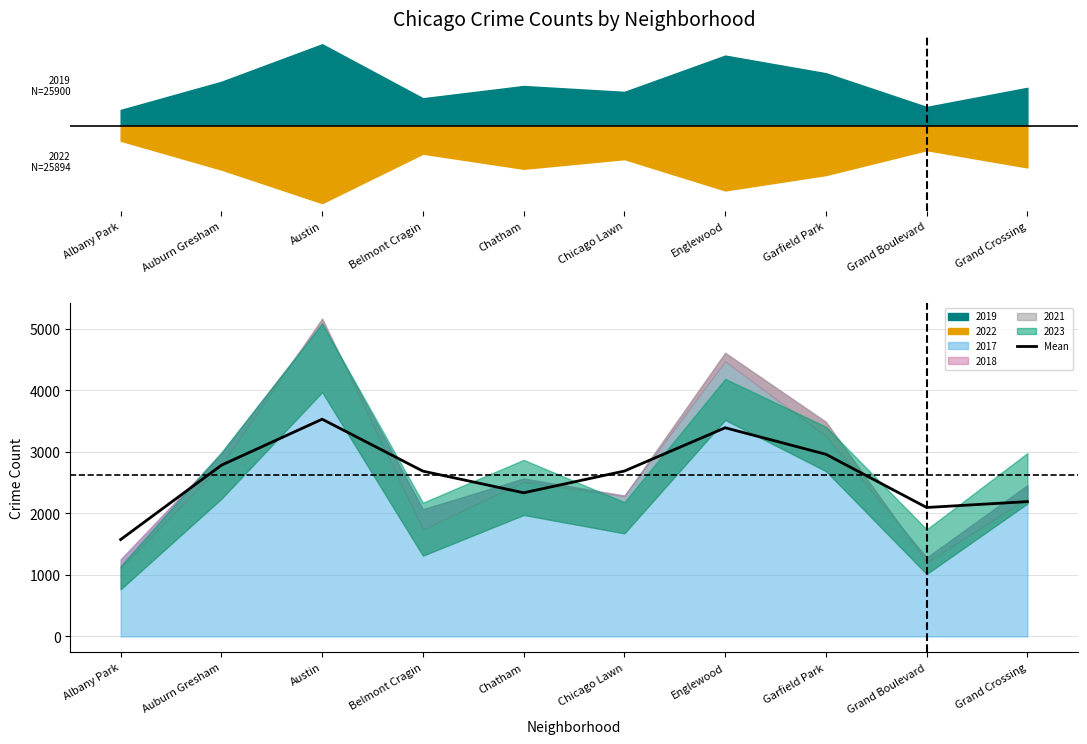

Approximately how many times larger is the value at Englewood compared to Chicago Lawn?

1.3